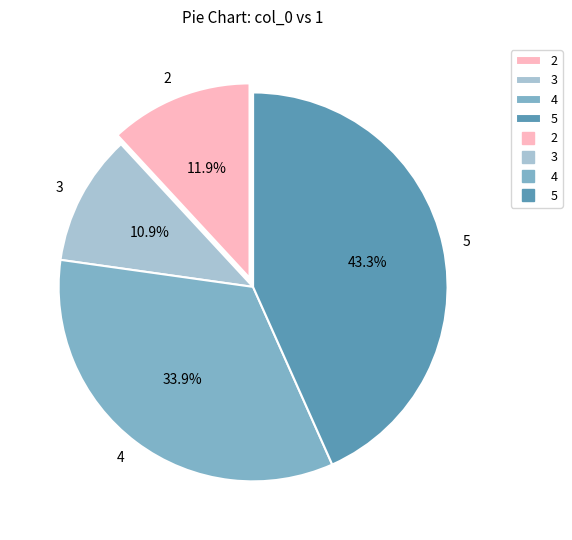

How many slices are in this pie chart?

4